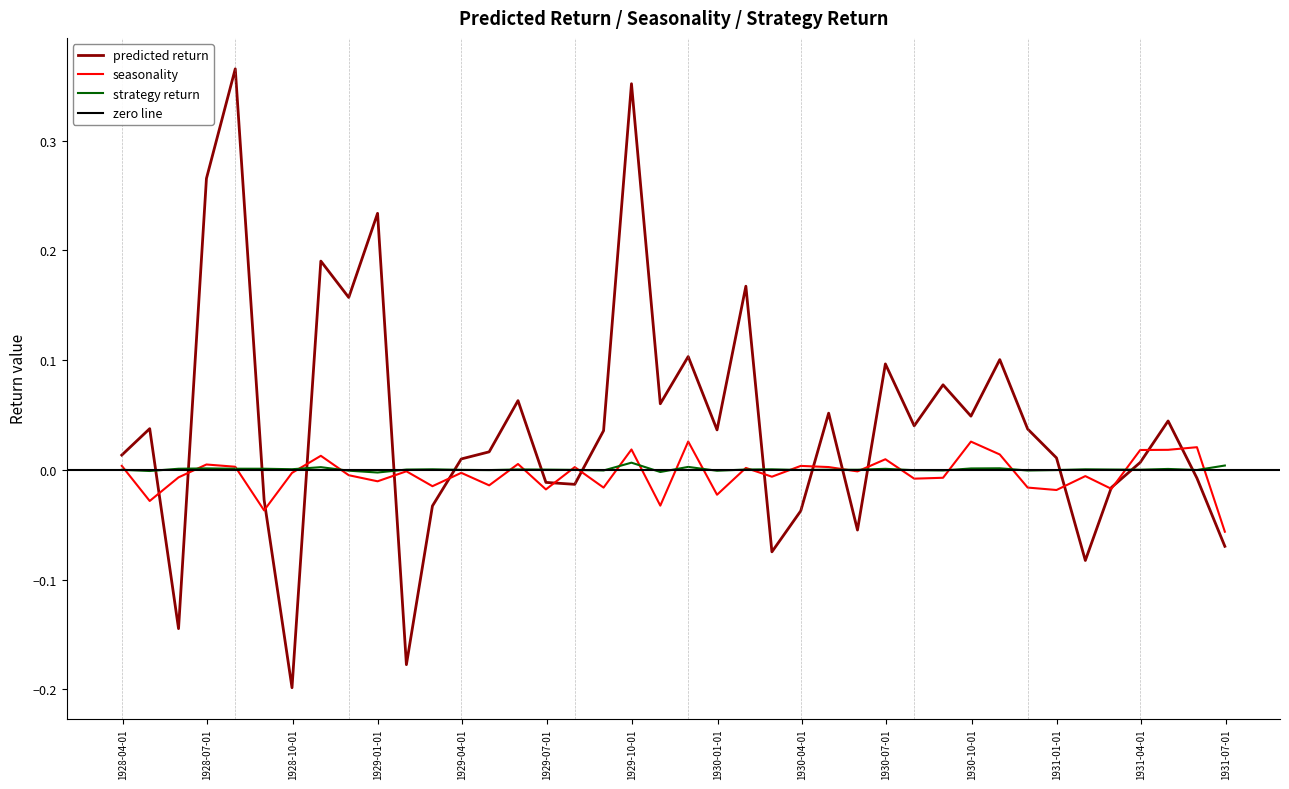

What is the difference between the maximum and second lowest values in the seasonality series?

0.1